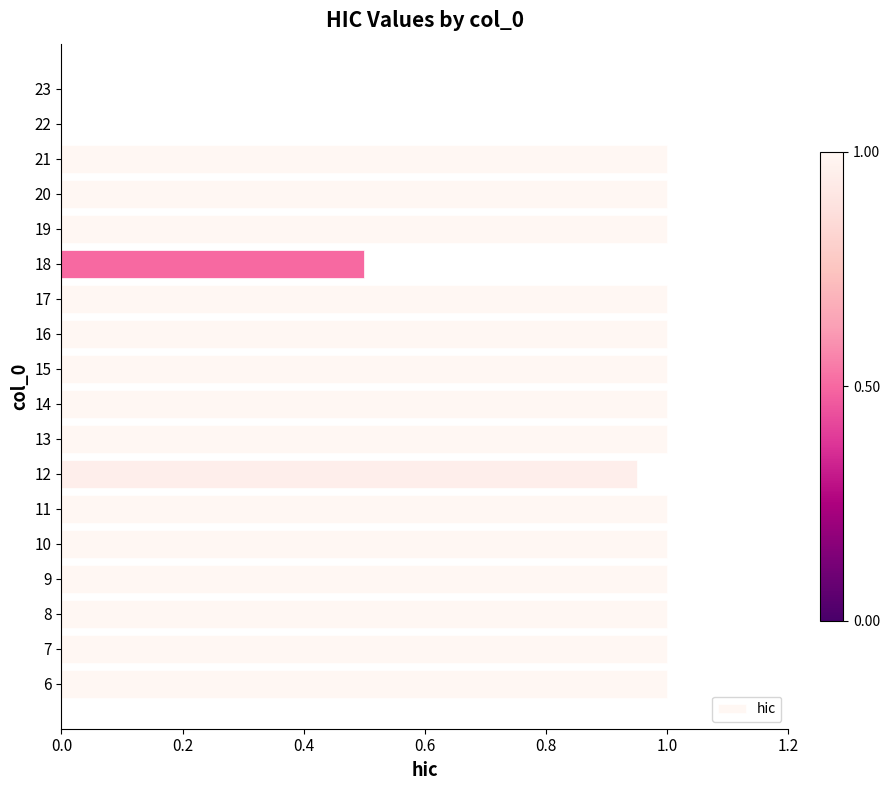

What is the sum of the values at 18 and 17?

1.5